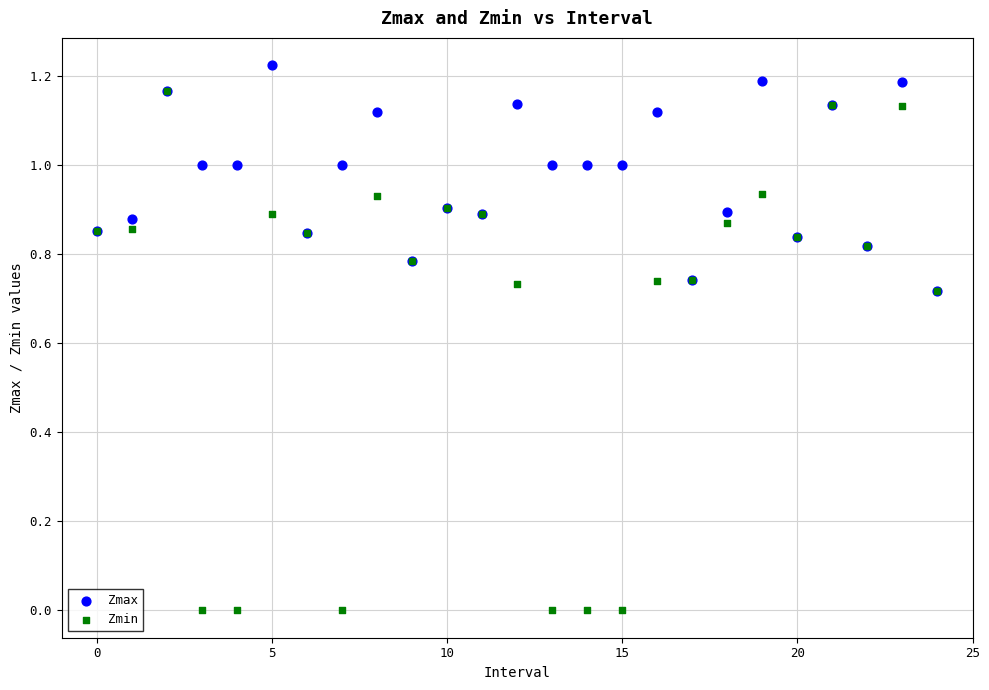

Which series reaches the maximum Y coordinate?

Zmax